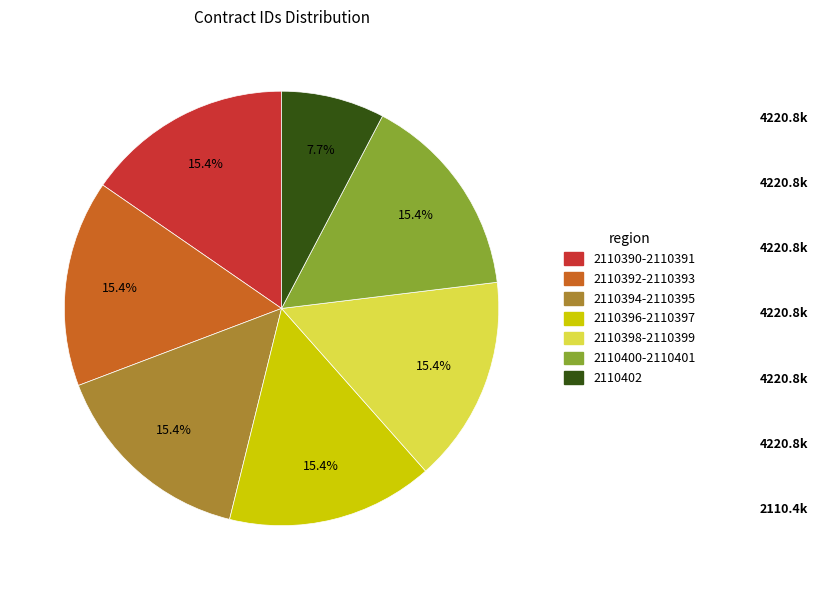

Is there any slice that represents more than half of the pie?

No